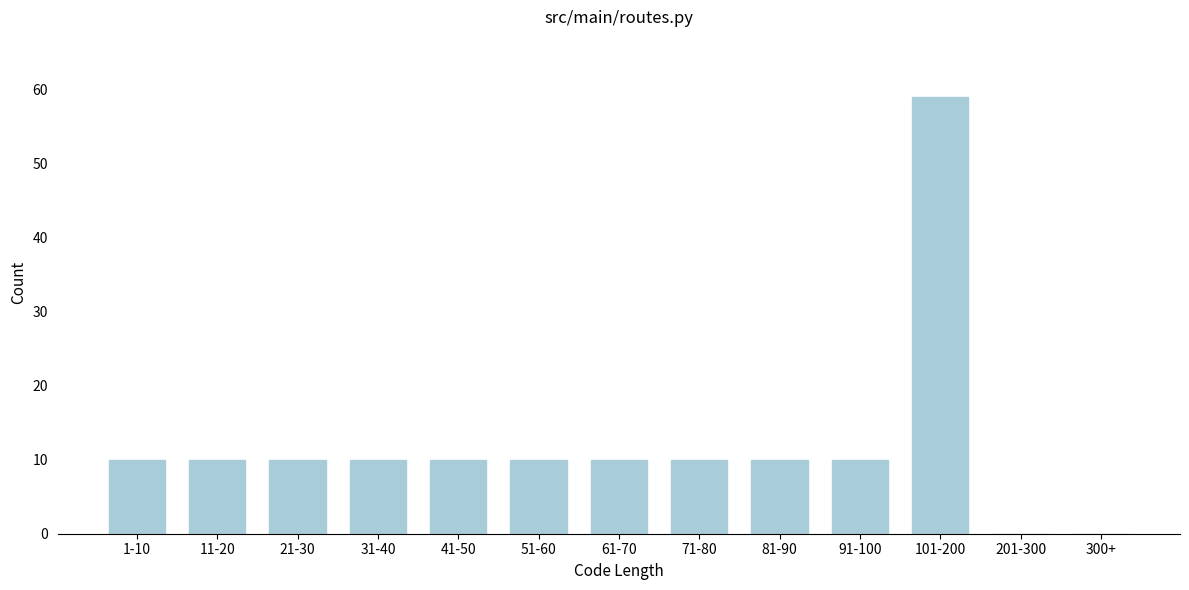

Reading left to right, list all the values displayed in this chart.

1-10=10	11-20=10	21-30=10	31-40=10	41-50=10	51-60=10	61-70=10	71-80=10	81-90=10	91-100=10	101-200=59	201-300=0	300+=0